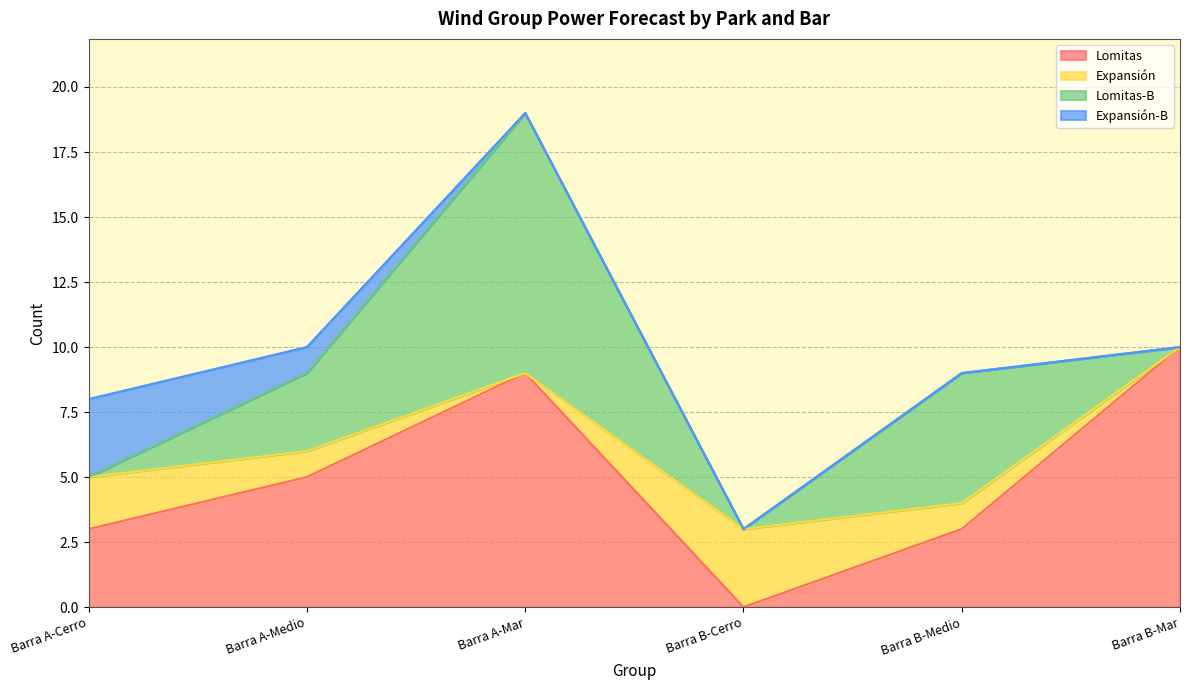

What is the label of the 2nd point from the right?

Barra B-Medio